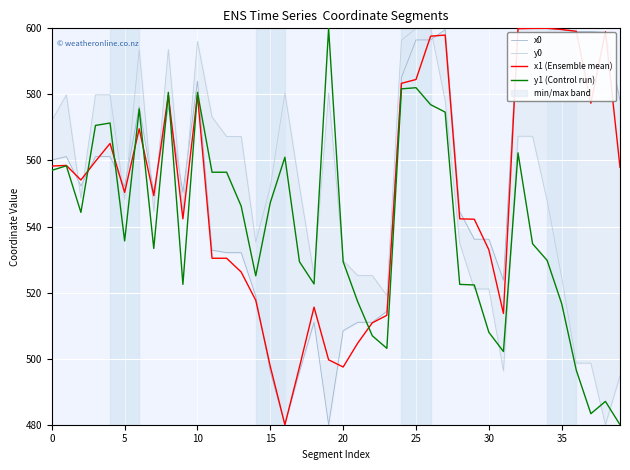

How many intersections are there between x0 and x1 (Ensemble mean)?

16